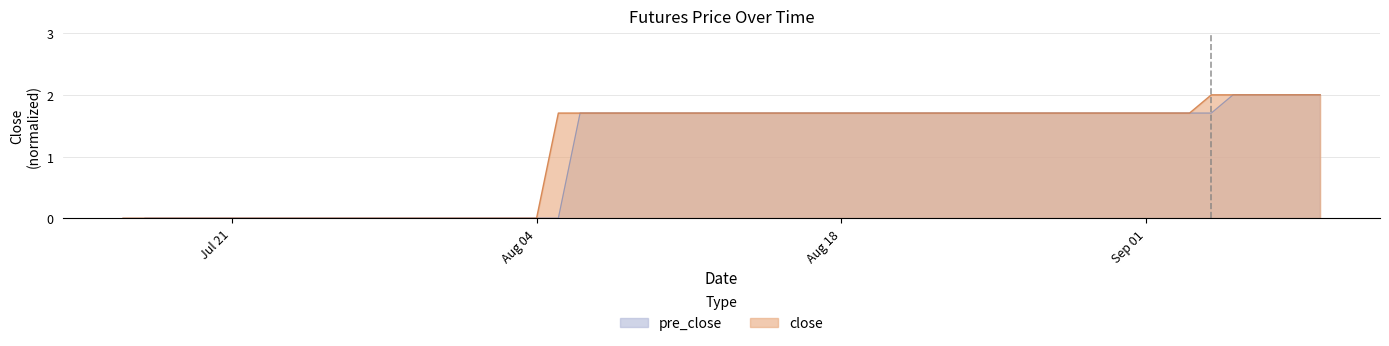

Is it true that close equals 0.5 at Sep 01?

False